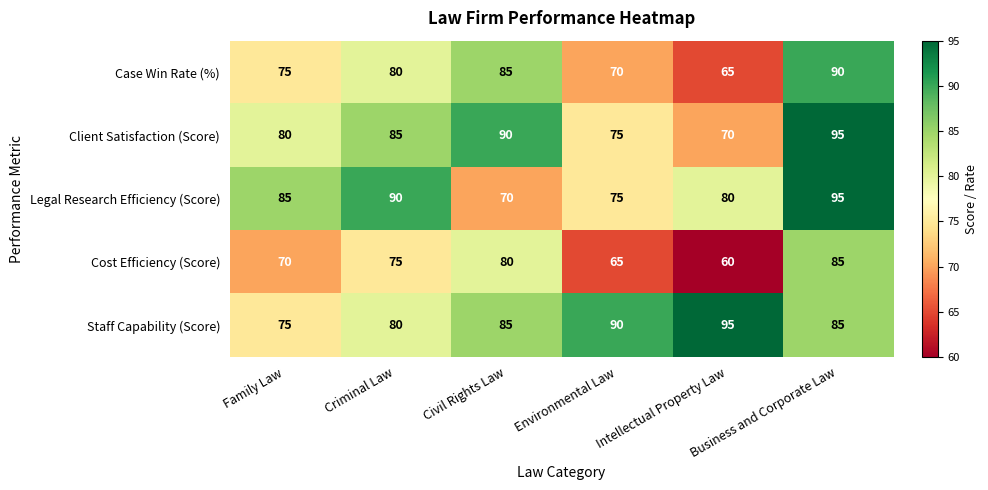

Read the Cost Efficiency (Score) value at Civil Rights Law, to the nearest 5.

80